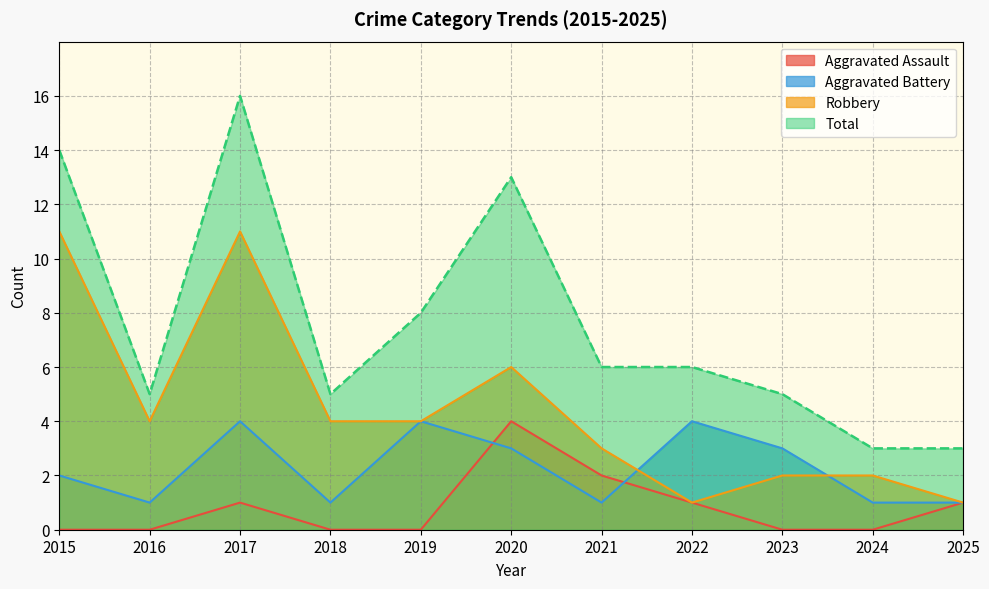

How many interior local valleys does the Robbery series have?

2